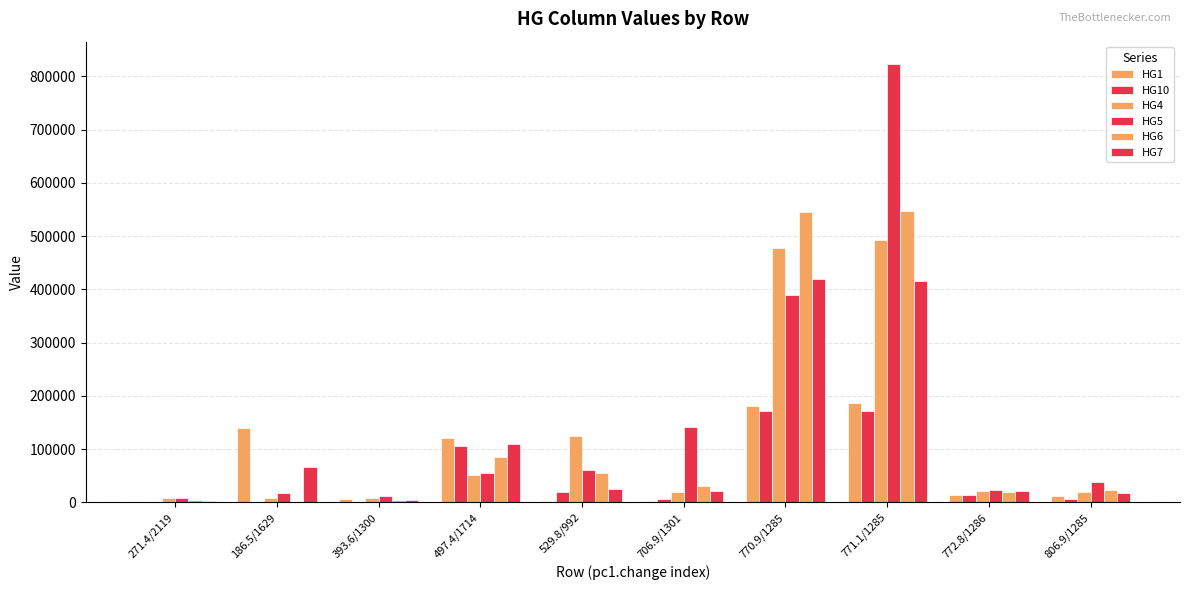

Are the bars grouped side by side (vs. stacked)?

Yes